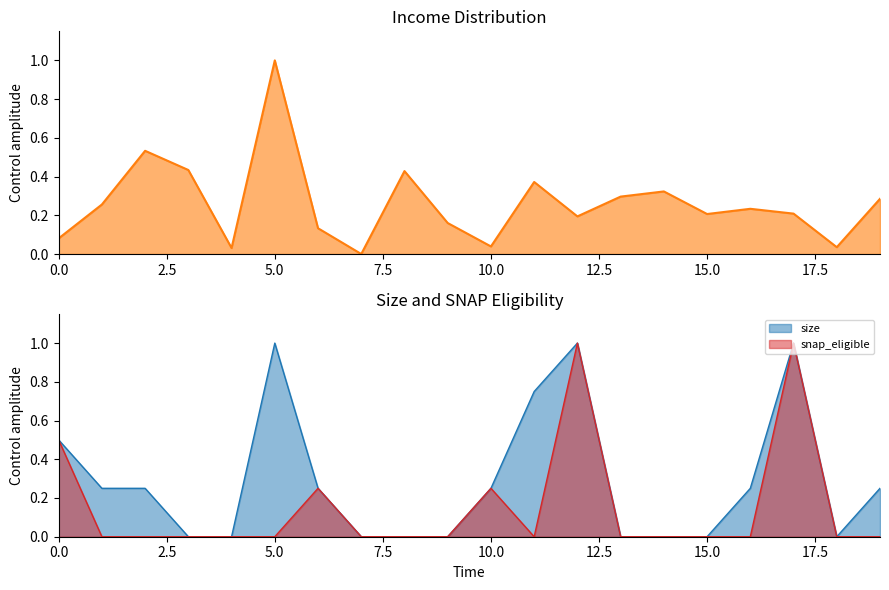

What value does the snap_eligible series have at 17?

1.0